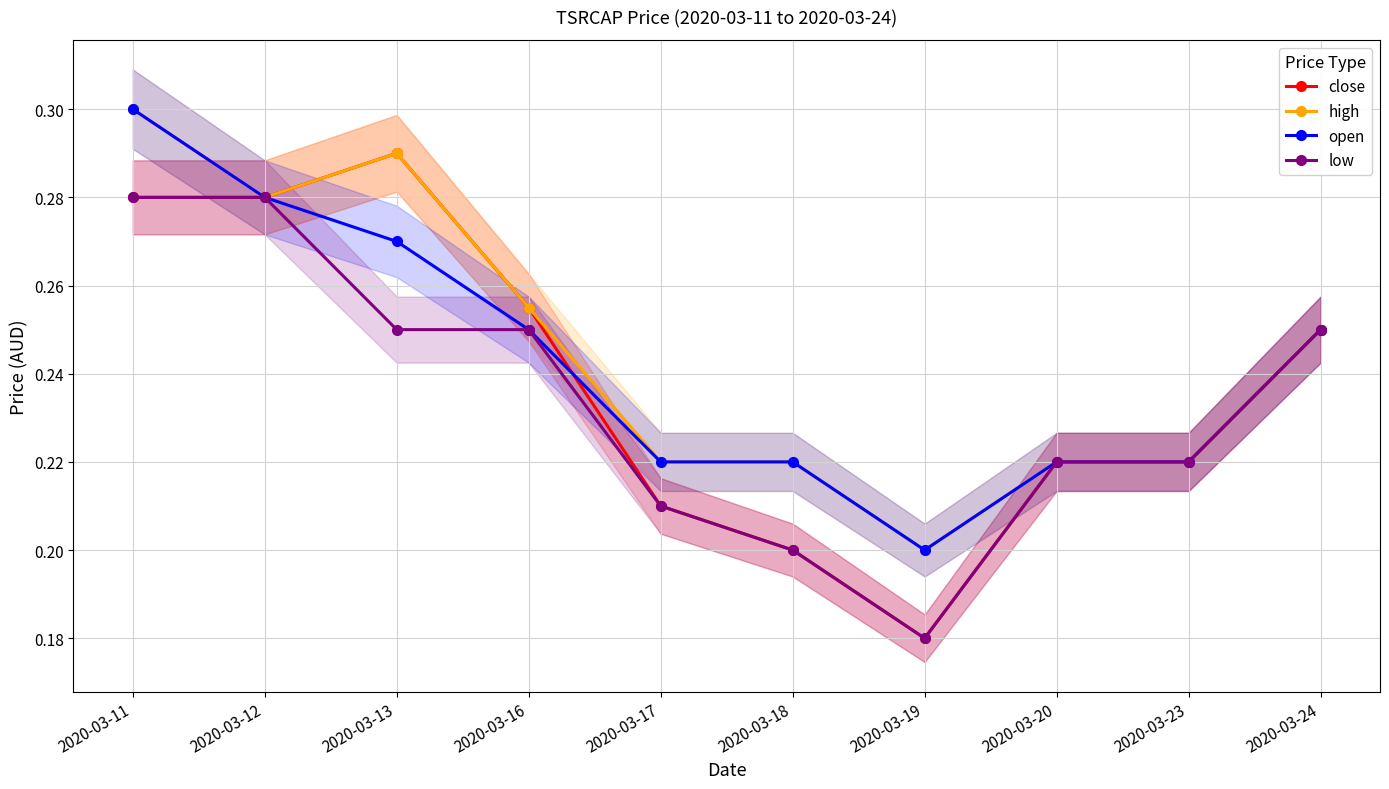

True or false: high has a value of 0.2 at 2020-03-20.

True